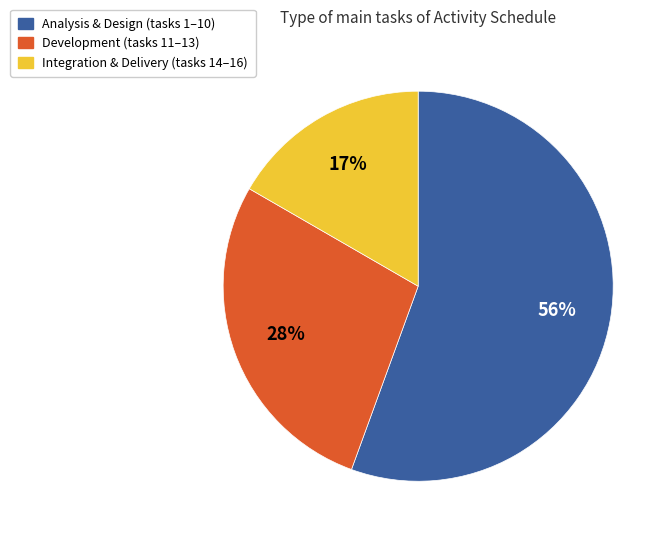

How many slices are in this pie chart?

3